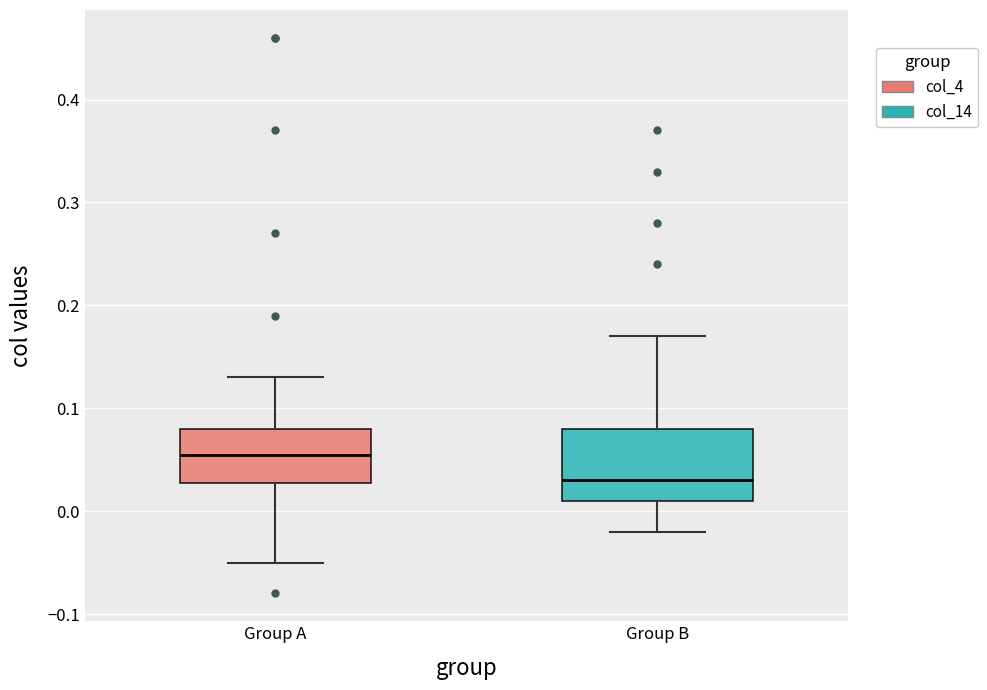

Reading left to right, read every box against the y-axis: the position of its median line, the range the box covers, and the ends of its whiskers. The values are not printed on the chart, so give them approximately, as read against the axis.

Group A: median 0.06, box 0.03 to 0.08, whiskers -0.05 to 0.13
Group B: median 0.03, box 0.01 to 0.08, whiskers -0.02 to 0.17